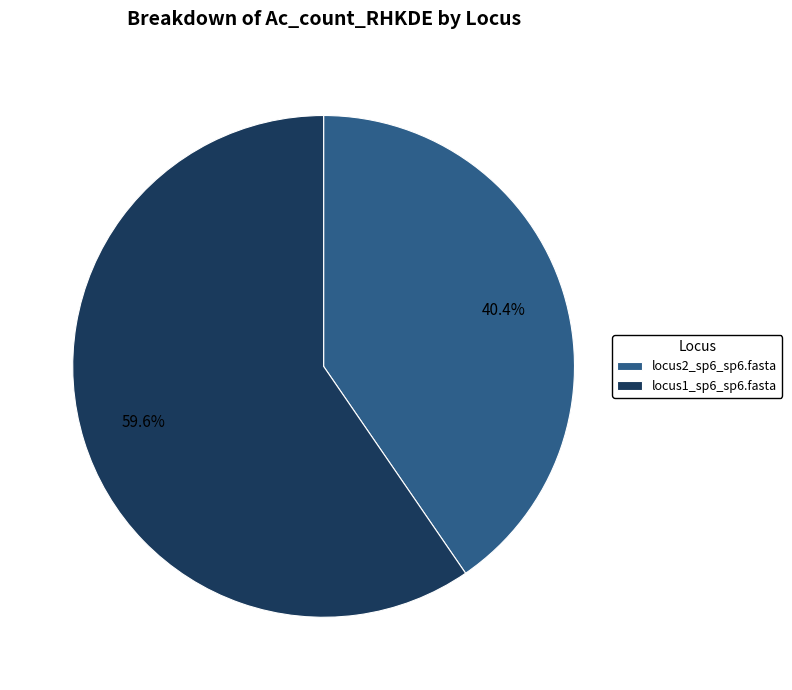

Which slice represents more than half of the pie?

locus1_sp6_sp6.fasta